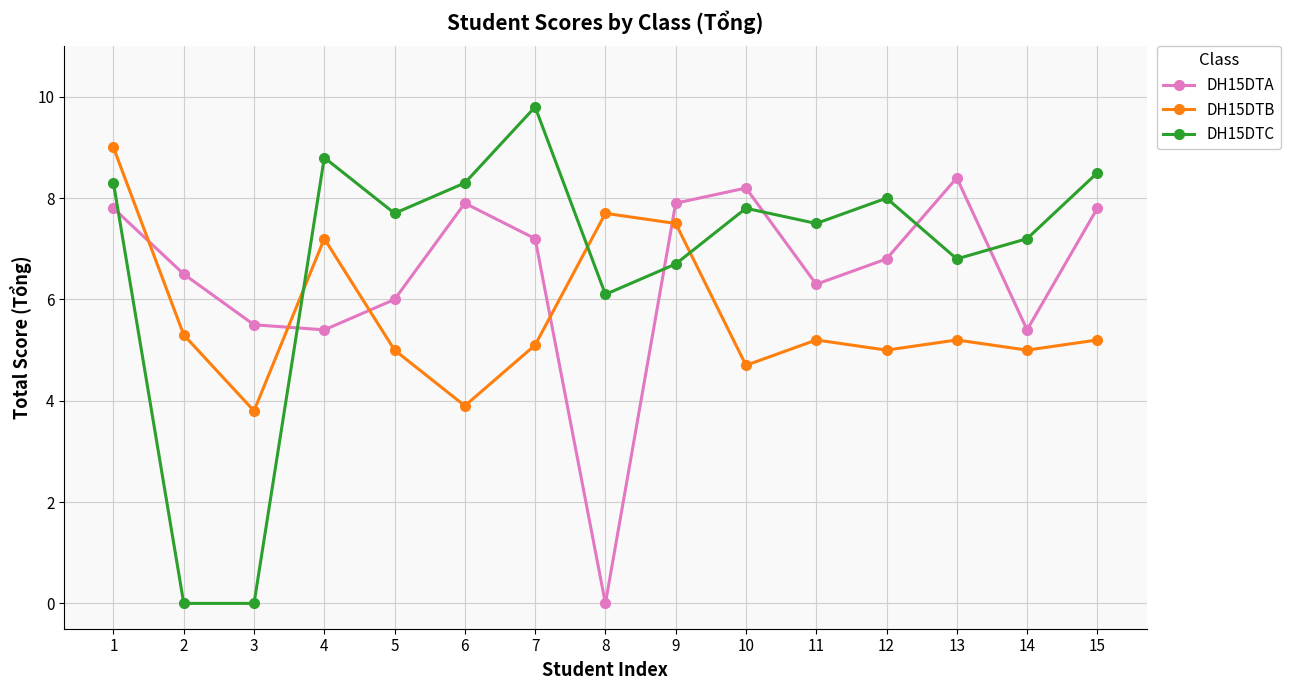

The value of DH15DTB at 15 is 7.2. True or false?

False